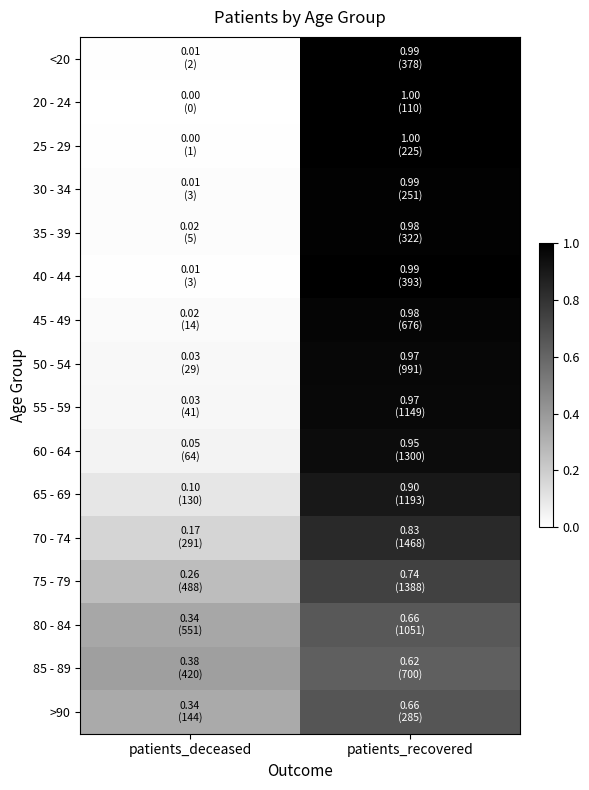

At which category is the sum across all series the highest?

patients_recovered